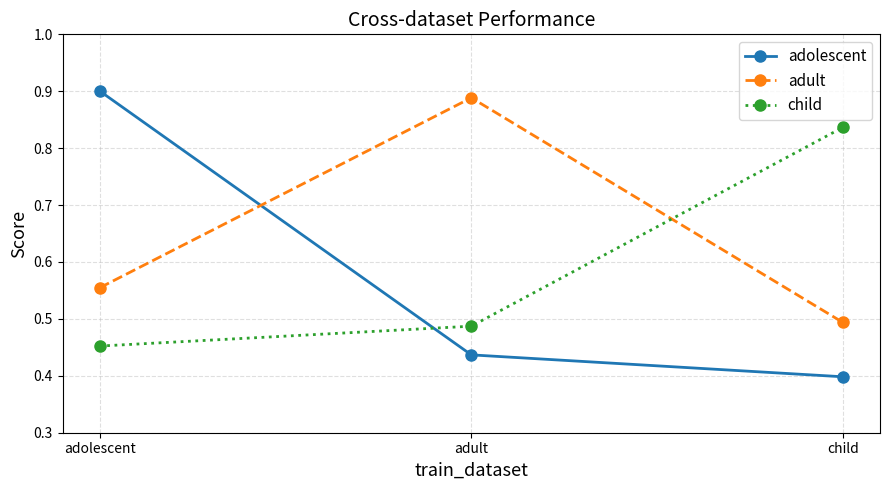

List the labels in order of child value, largest first.

child, adult, adolescent